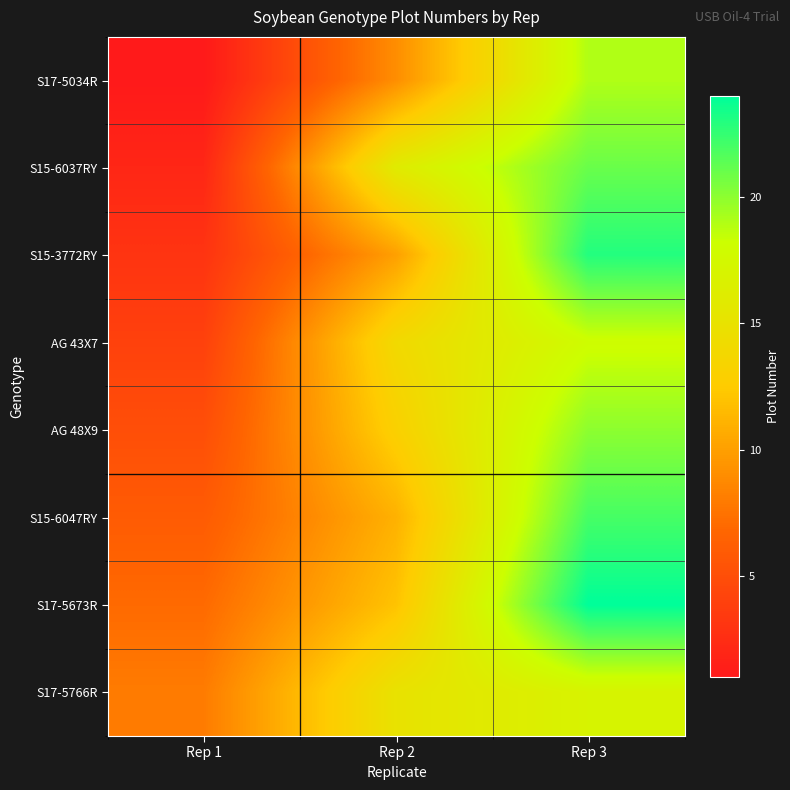

Reading left to right, what are all the values shown in this chart?

S17-5034R: Rep 1=1	Rep 2=9	Rep 3=19
S15-6037RY: Rep 1=2	Rep 2=16	Rep 3=21
S15-3772RY: Rep 1=3	Rep 2=10	Rep 3=23
AG 43X7: Rep 1=4	Rep 2=14	Rep 3=18
AG 48X9: Rep 1=5	Rep 2=13	Rep 3=20
S15-6047RY: Rep 1=6	Rep 2=11	Rep 3=22
S17-5673R: Rep 1=7	Rep 2=12	Rep 3=24
S17-5766R: Rep 1=8	Rep 2=15	Rep 3=17